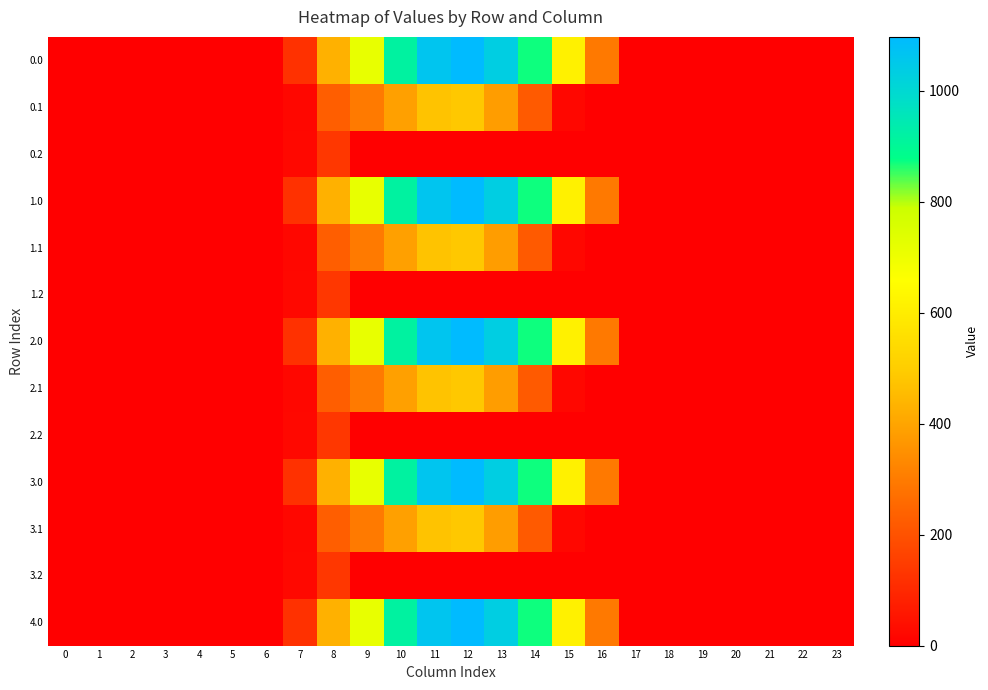

Reading left to right, extract all data points from this chart.

0.0: 0=0.0	1=0.0	2=0.0	3=0.0	4=0.0	5=0.0	6=0.0	7=120.6	8=430.3	9=716.9	10=916.2	11=1060.3	12=1096.7	13=1032.9	14=870.6	15=615.9	16=294.5	17=0.0	18=0.0	19=0.0	20=0.0	21=0.0	22=0.0	23=0.0
0.1: 0=0.0	1=0.0	2=0.0	3=0.0	4=0.0	5=0.0	6=0.0	7=17.7	8=227.5	9=295.9	10=388.1	11=471.7	12=485.4	13=382.7	14=219.2	15=17.3	16=0.0	17=0.0	18=0.0	19=0.0	20=0.0	21=0.0	22=0.0	23=0.0
0.2: 0=0.0	1=0.0	2=0.0	3=0.0	4=0.0	5=0.0	6=0.0	7=22.3	8=134.2	9=0.0	10=0.0	11=0.0	12=0.0	13=0.0	14=0.0	15=0.0	16=0.0	17=0.0	18=0.0	19=0.0	20=0.0	21=0.0	22=0.0	23=0.0
1.0: 0=0.0	1=0.0	2=0.0	3=0.0	4=0.0	5=0.0	6=0.0	7=120.6	8=430.3	9=716.9	10=916.2	11=1060.3	12=1096.7	13=1032.9	14=870.6	15=615.9	16=294.5	17=0.0	18=0.0	19=0.0	20=0.0	21=0.0	22=0.0	23=0.0
1.1: 0=0.0	1=0.0	2=0.0	3=0.0	4=0.0	5=0.0	6=0.0	7=17.7	8=227.5	9=295.9	10=388.1	11=471.7	12=485.4	13=382.7	14=219.2	15=17.3	16=0.0	17=0.0	18=0.0	19=0.0	20=0.0	21=0.0	22=0.0	23=0.0
1.2: 0=0.0	1=0.0	2=0.0	3=0.0	4=0.0	5=0.0	6=0.0	7=22.3	8=134.2	9=0.0	10=0.0	11=0.0	12=0.0	13=0.0	14=0.0	15=0.0	16=0.0	17=0.0	18=0.0	19=0.0	20=0.0	21=0.0	22=0.0	23=0.0
2.0: 0=0.0	1=0.0	2=0.0	3=0.0	4=0.0	5=0.0	6=0.0	7=120.6	8=430.3	9=716.9	10=916.2	11=1060.3	12=1096.7	13=1032.9	14=870.6	15=615.9	16=294.5	17=0.0	18=0.0	19=0.0	20=0.0	21=0.0	22=0.0	23=0.0
2.1: 0=0.0	1=0.0	2=0.0	3=0.0	4=0.0	5=0.0	6=0.0	7=17.7	8=227.5	9=295.9	10=388.1	11=471.7	12=485.4	13=382.7	14=219.2	15=17.3	16=0.0	17=0.0	18=0.0	19=0.0	20=0.0	21=0.0	22=0.0	23=0.0
2.2: 0=0.0	1=0.0	2=0.0	3=0.0	4=0.0	5=0.0	6=0.0	7=22.3	8=134.2	9=0.0	10=0.0	11=0.0	12=0.0	13=0.0	14=0.0	15=0.0	16=0.0	17=0.0	18=0.0	19=0.0	20=0.0	21=0.0	22=0.0	23=0.0
3.0: 0=0.0	1=0.0	2=0.0	3=0.0	4=0.0	5=0.0	6=0.0	7=120.6	8=430.3	9=716.9	10=916.2	11=1060.3	12=1096.7	13=1032.9	14=870.6	15=615.9	16=294.5	17=0.0	18=0.0	19=0.0	20=0.0	21=0.0	22=0.0	23=0.0
3.1: 0=0.0	1=0.0	2=0.0	3=0.0	4=0.0	5=0.0	6=0.0	7=17.7	8=227.5	9=295.9	10=388.1	11=471.7	12=485.4	13=382.7	14=219.2	15=17.3	16=0.0	17=0.0	18=0.0	19=0.0	20=0.0	21=0.0	22=0.0	23=0.0
3.2: 0=0.0	1=0.0	2=0.0	3=0.0	4=0.0	5=0.0	6=0.0	7=22.3	8=134.2	9=0.0	10=0.0	11=0.0	12=0.0	13=0.0	14=0.0	15=0.0	16=0.0	17=0.0	18=0.0	19=0.0	20=0.0	21=0.0	22=0.0	23=0.0
4.0: 0=0.0	1=0.0	2=0.0	3=0.0	4=0.0	5=0.0	6=0.0	7=120.6	8=430.3	9=716.9	10=916.2	11=1060.3	12=1096.7	13=1032.9	14=870.6	15=615.9	16=294.5	17=0.0	18=0.0	19=0.0	20=0.0	21=0.0	22=0.0	23=0.0